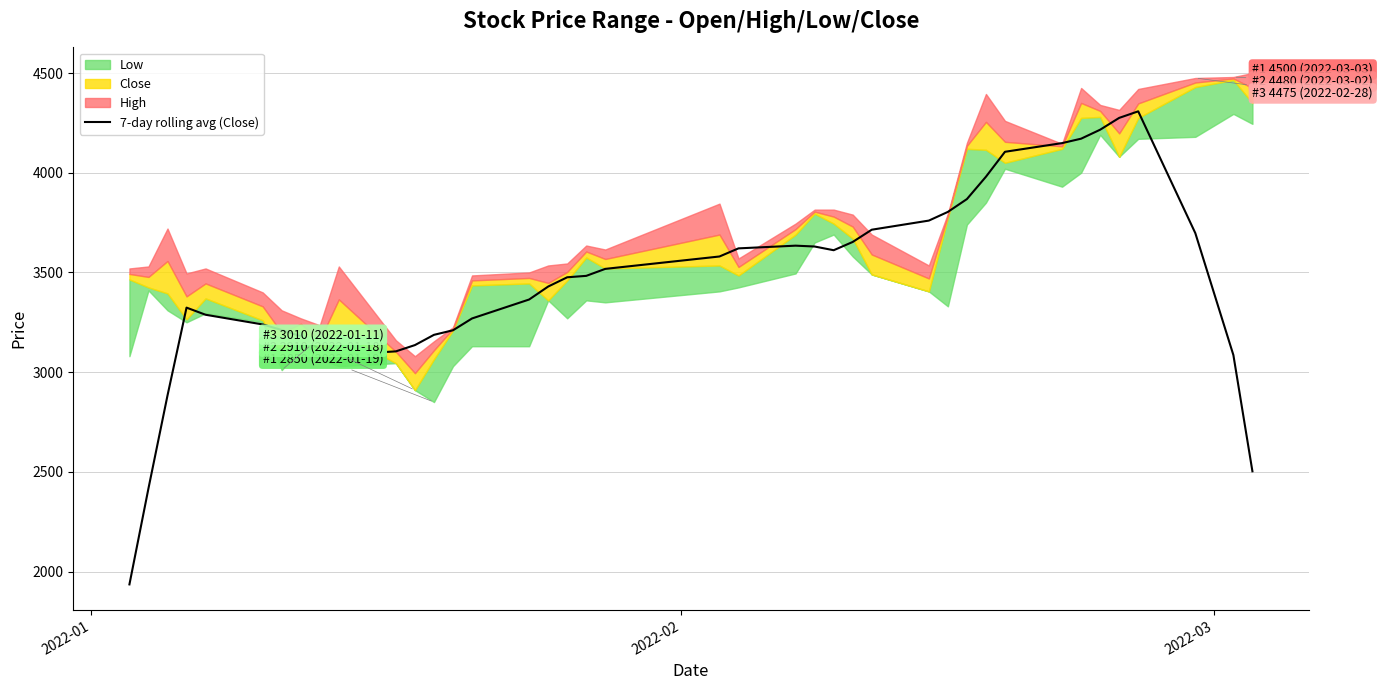

What is the value of the 34th point from the left?

4170.7